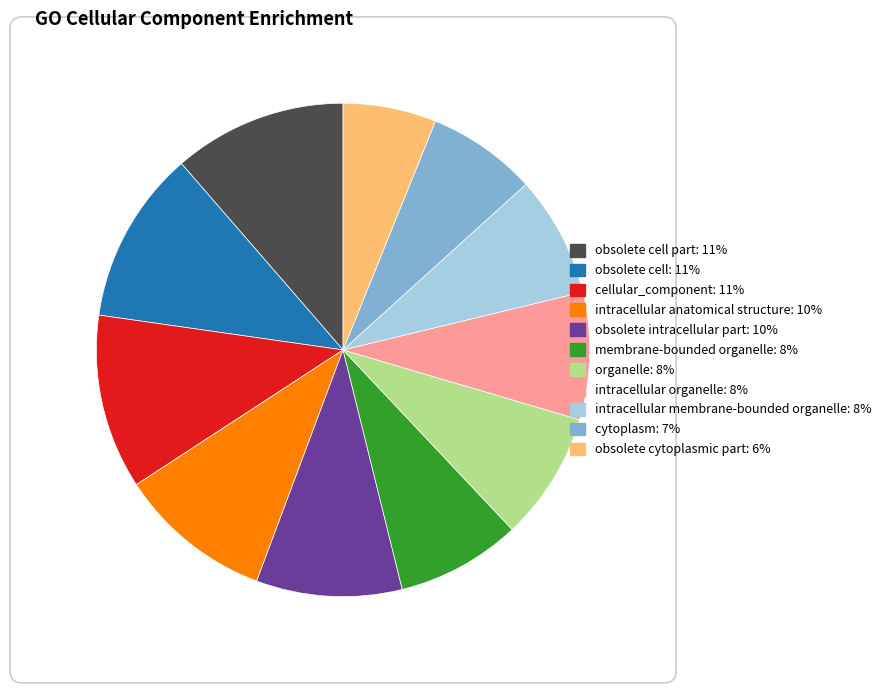

Does any single category account for the majority?

No